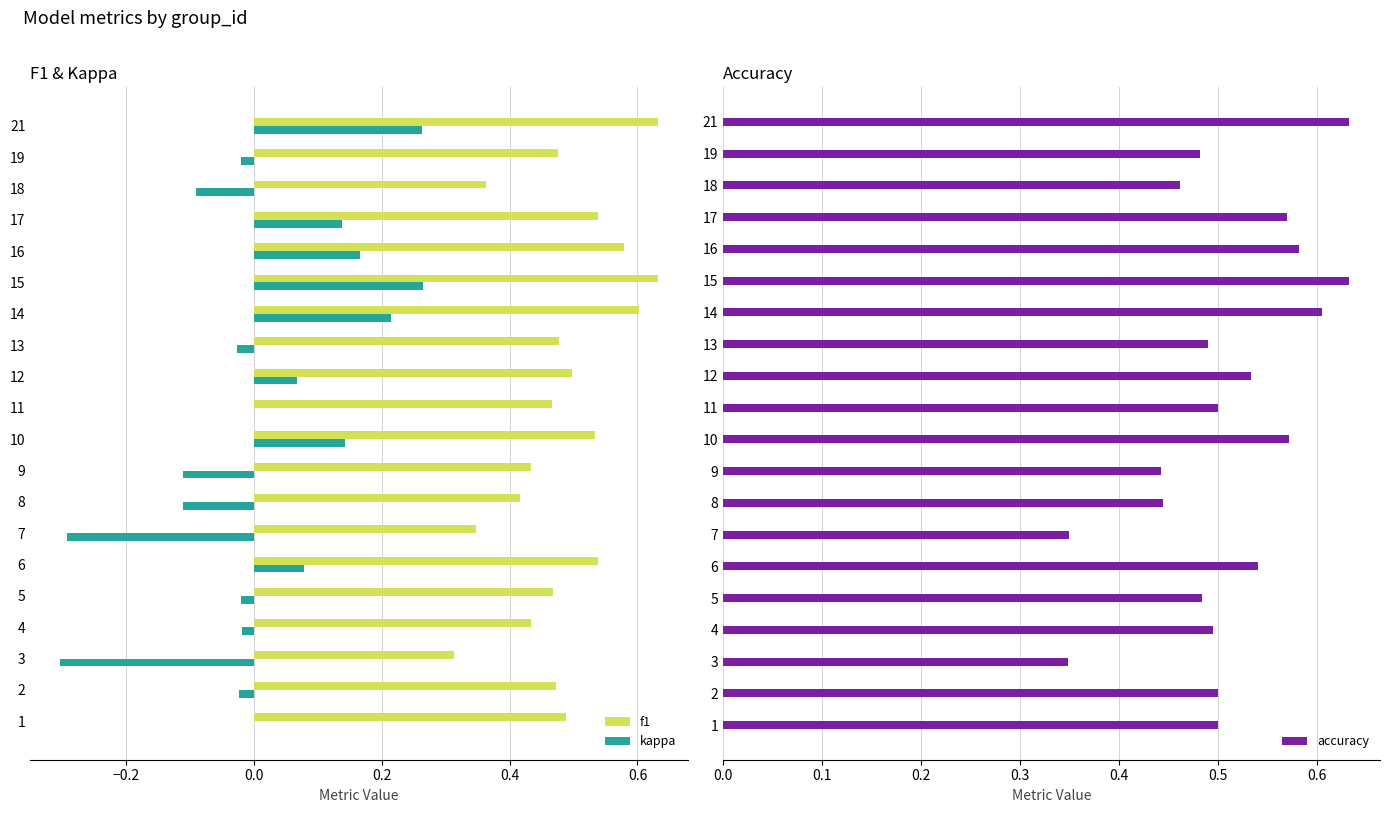

What is the greatest value displayed?

0.6